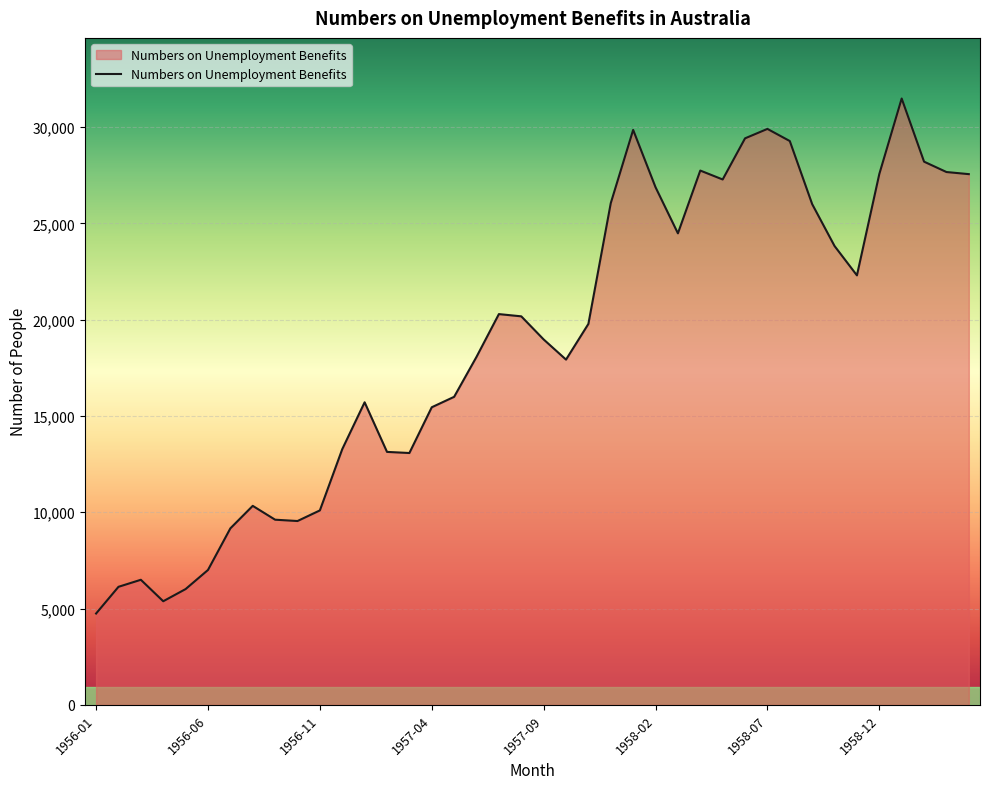

What is the smallest value displayed?

4742